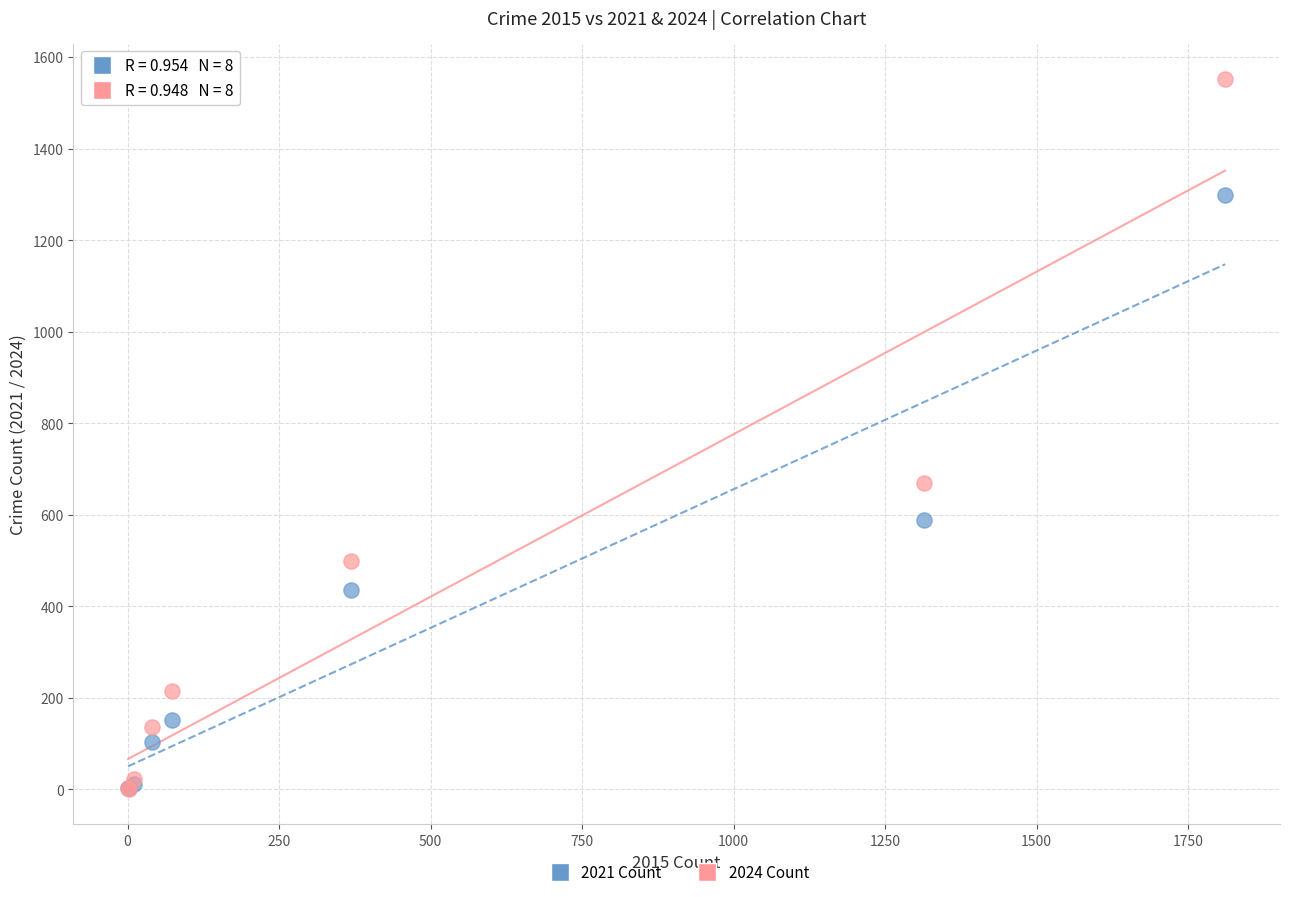

Which series has the widest spread of Y values?

2024 Count